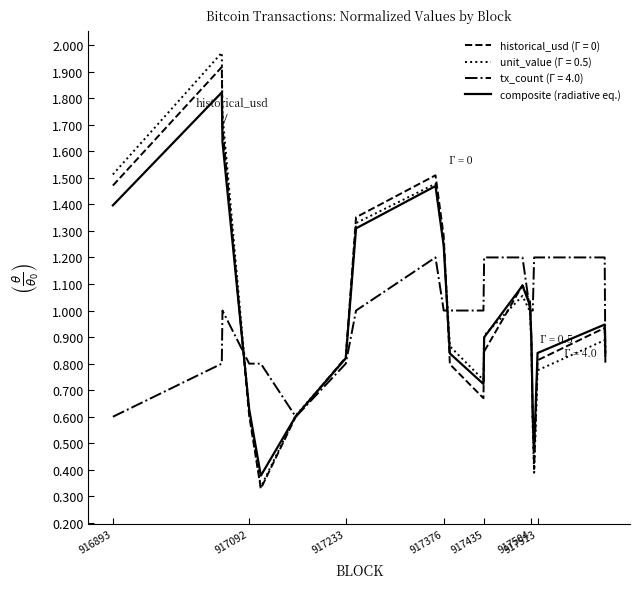

Which series has the largest range (max minus min)?

unit_value (Γ = 0.5)